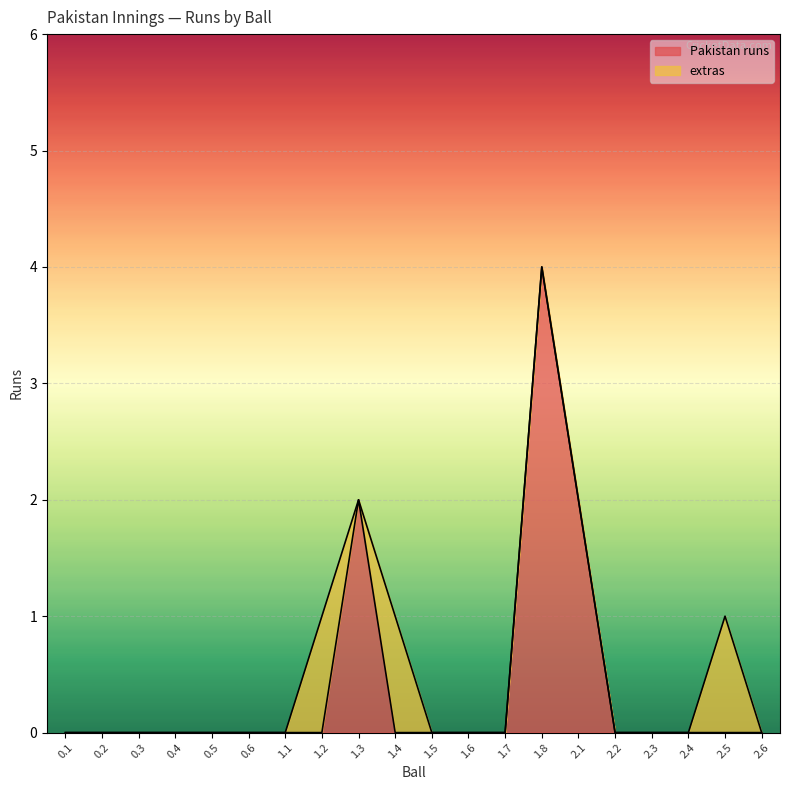

How many data points does each series have?

20